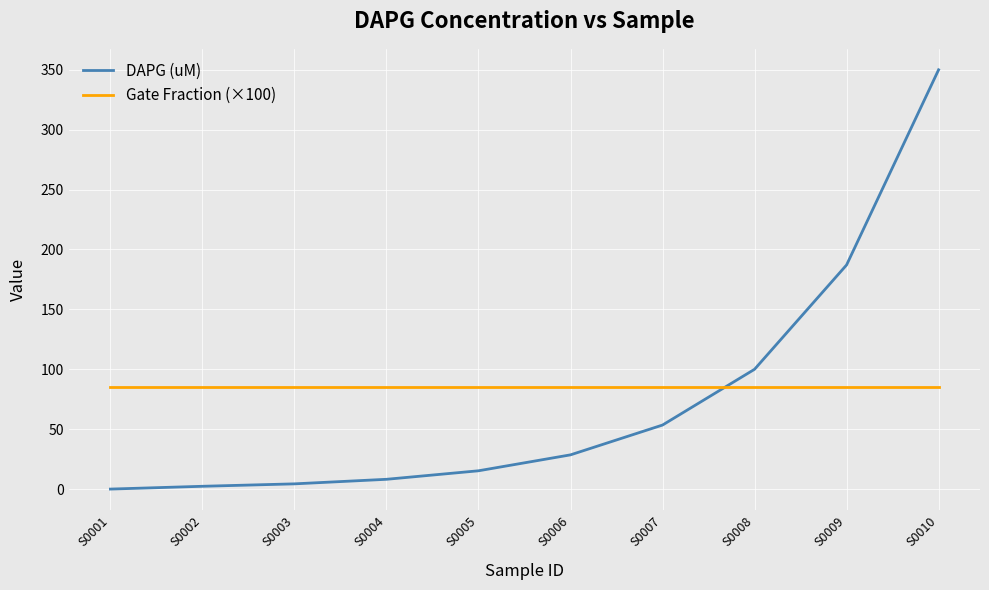

At S0006, list the series in order from largest to smallest.

Gate Fraction (×100), DAPG (uM)